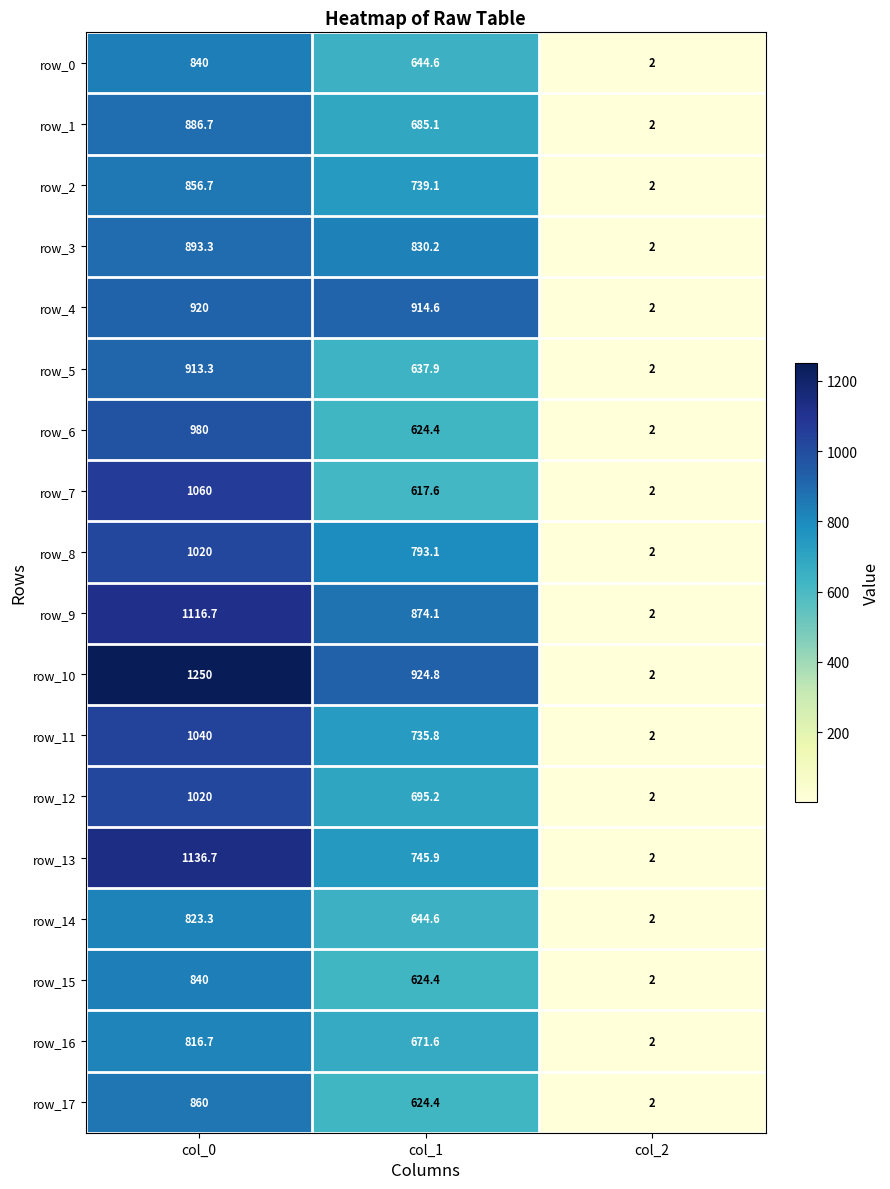

How many values in the row_6 series are below 624?

1